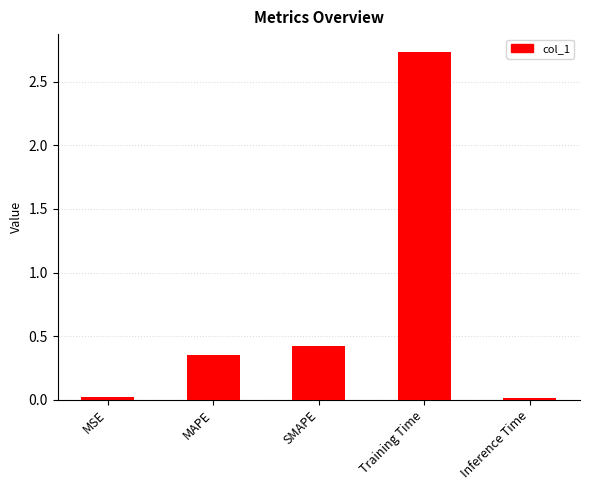

Are the bars grouped side by side (vs. stacked)?

No